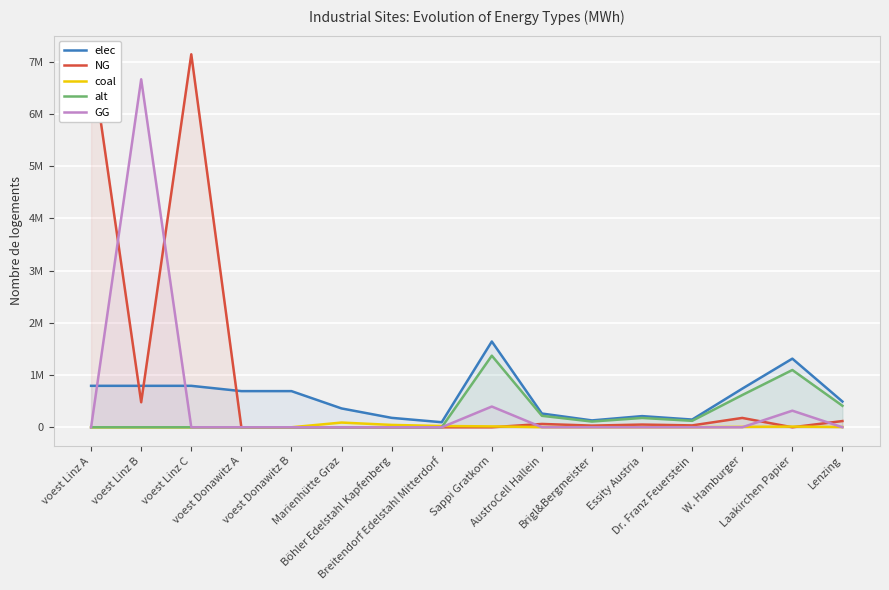

True or false: GG has more than 0 interior local peaks.

True